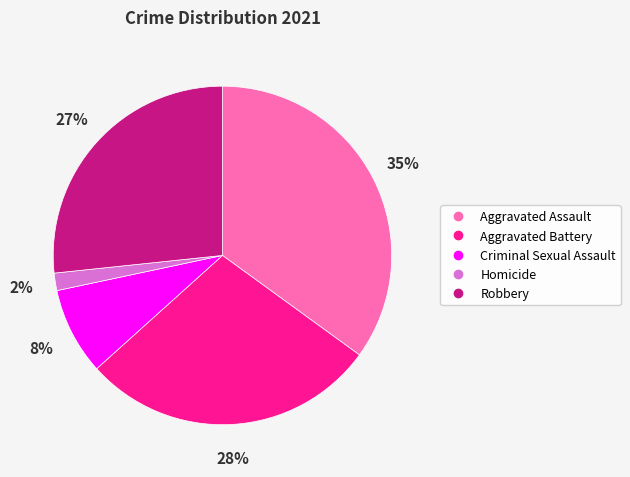

To the nearest percent, what is the difference between the largest and smallest slice percentages?

33%